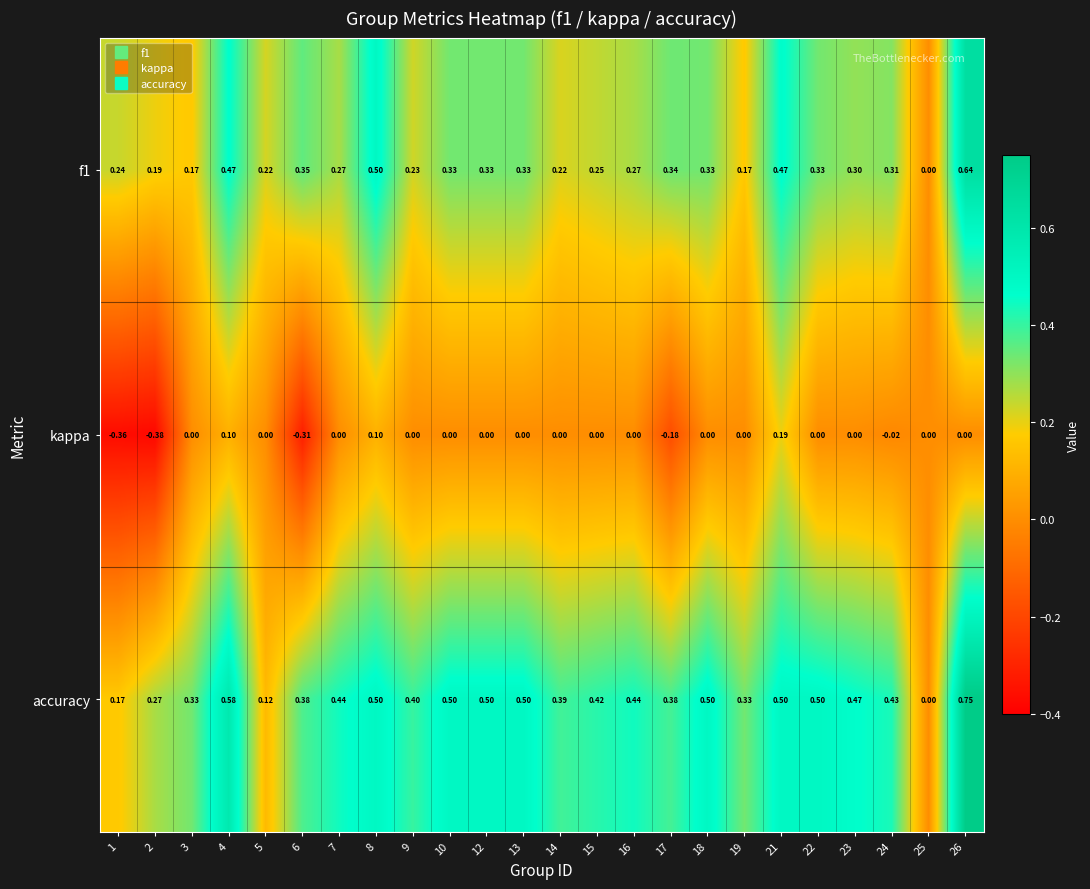

Which series has the largest total across all categories?

accuracy